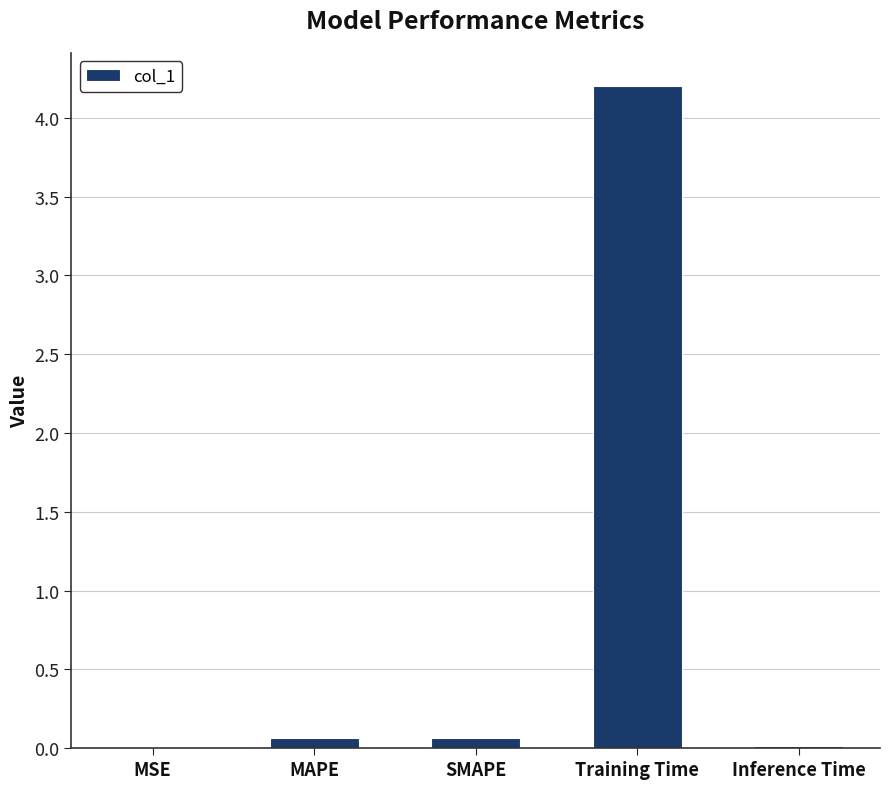

Read the value at Training Time.

4.2